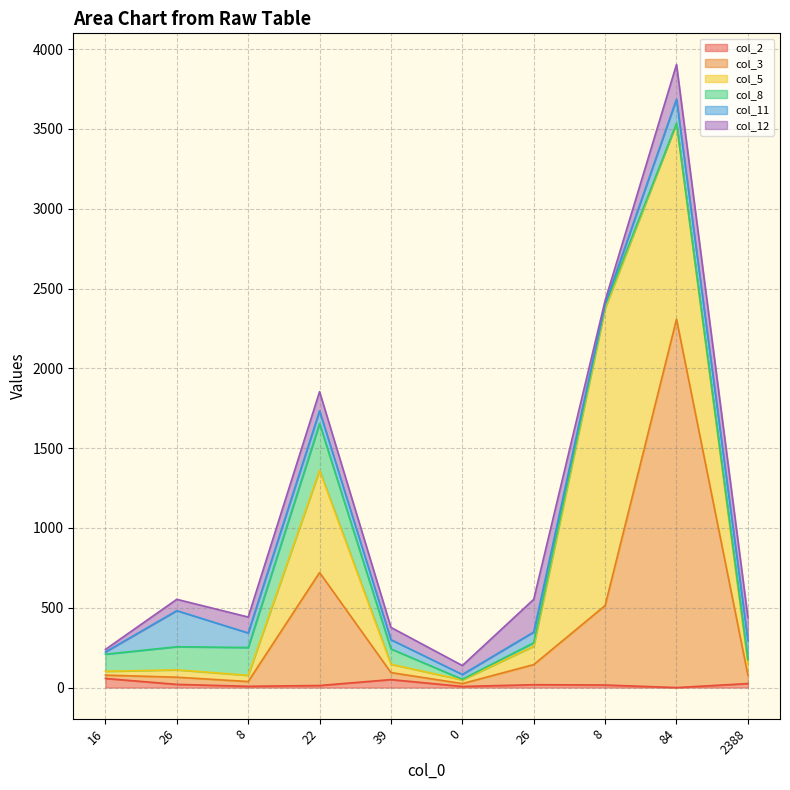

What is the label of the 5th point from the left?

39